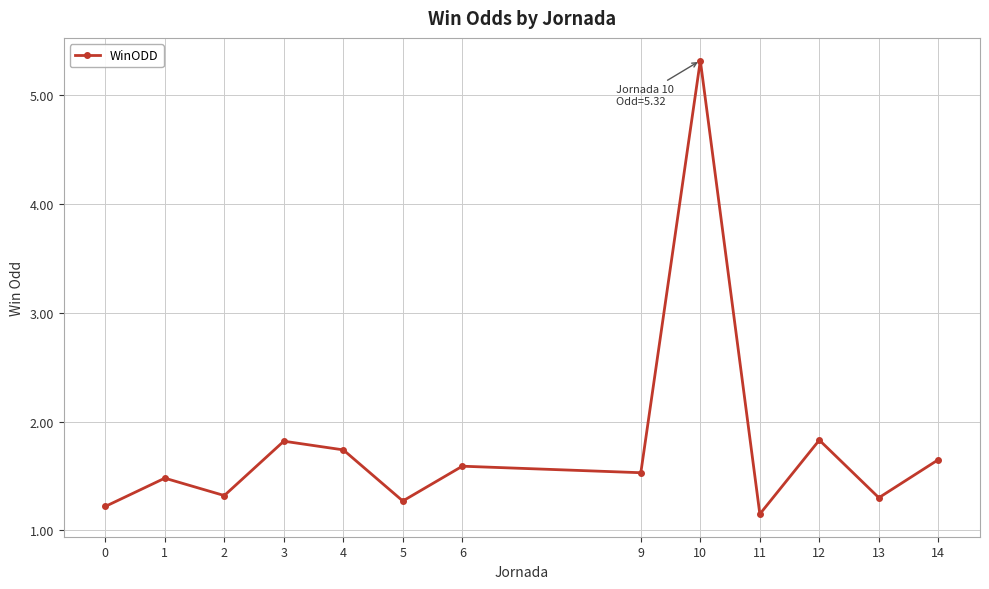

How many distinct data groups are displayed?

1